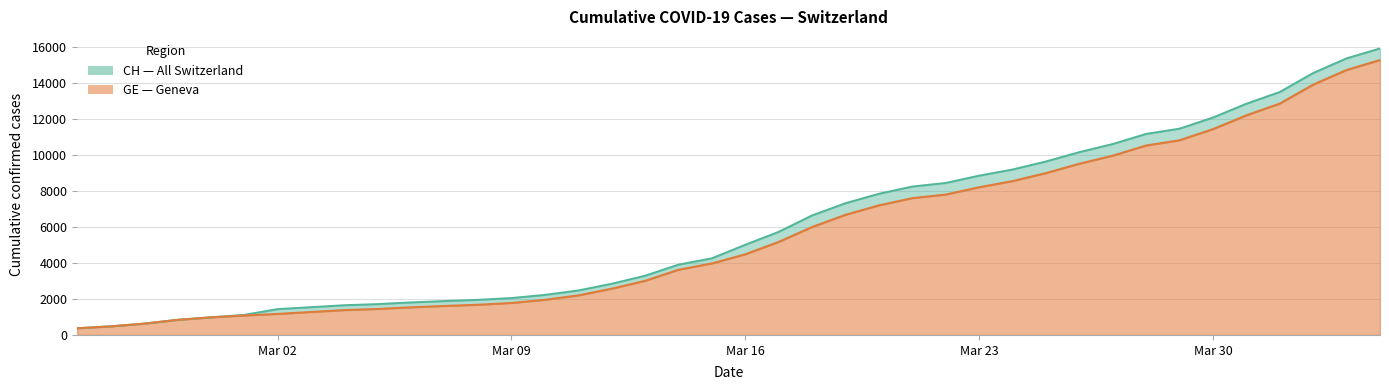

Which series changed the most between 2020-03-21 and 2020-03-28?

CH